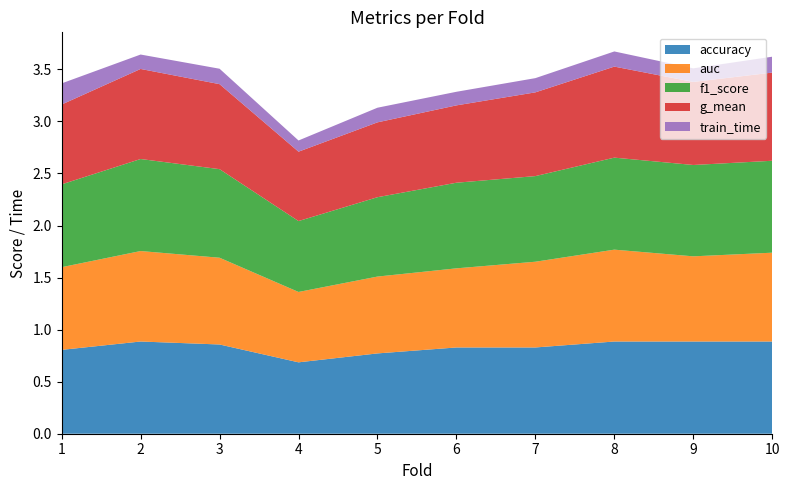

Reading right to left, transcribe all the data shown in this chart.

accuracy: 0.9	0.9	0.9	0.8	0.8	0.8	0.7	0.9	0.9	0.8
auc: 0.9	0.8	0.9	0.8	0.8	0.7	0.7	0.8	0.9	0.8
f1_score: 0.9	0.9	0.9	0.8	0.8	0.8	0.7	0.9	0.9	0.8
g_mean: 0.8	0.8	0.9	0.8	0.7	0.7	0.7	0.8	0.9	0.8
train_time: 0.2	0.1	0.1	0.1	0.1	0.1	0.1	0.1	0.1	0.2